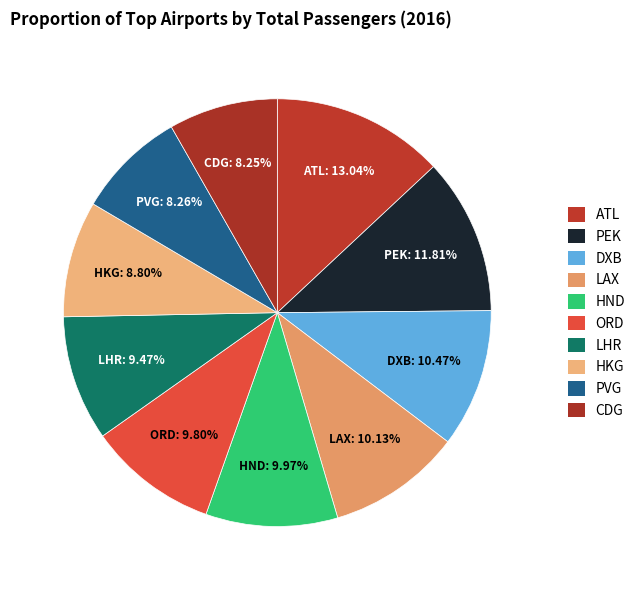

How many slices are in this pie chart?

10